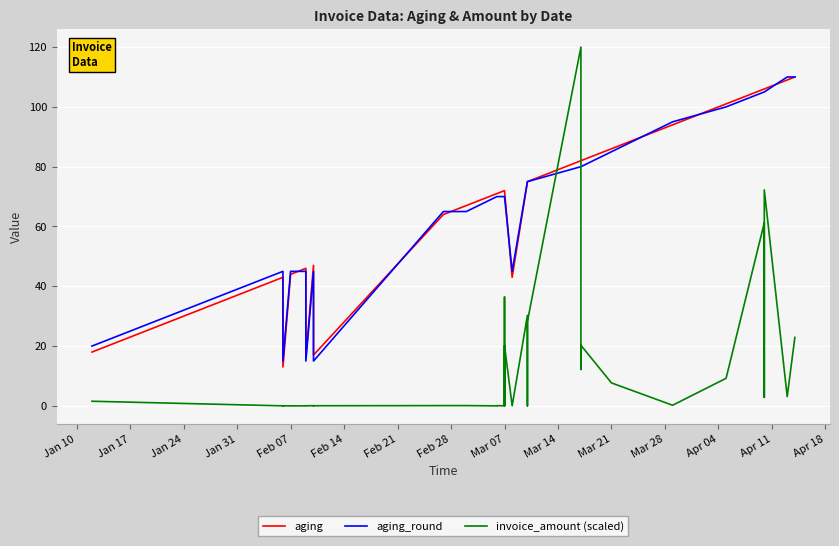

What position from the left is Apr 11?

14